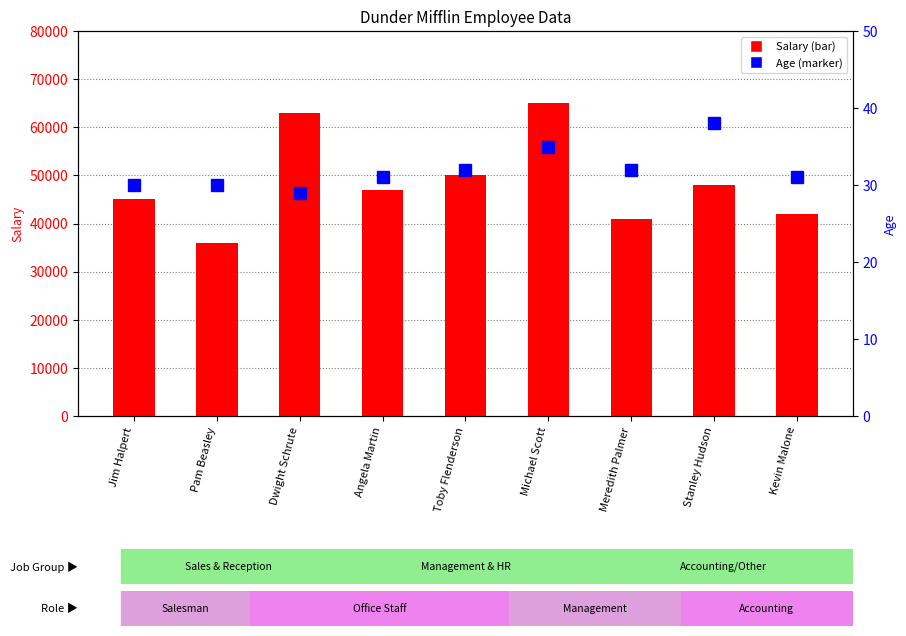

Is it true that Age equals 53 at Angela Martin?

False